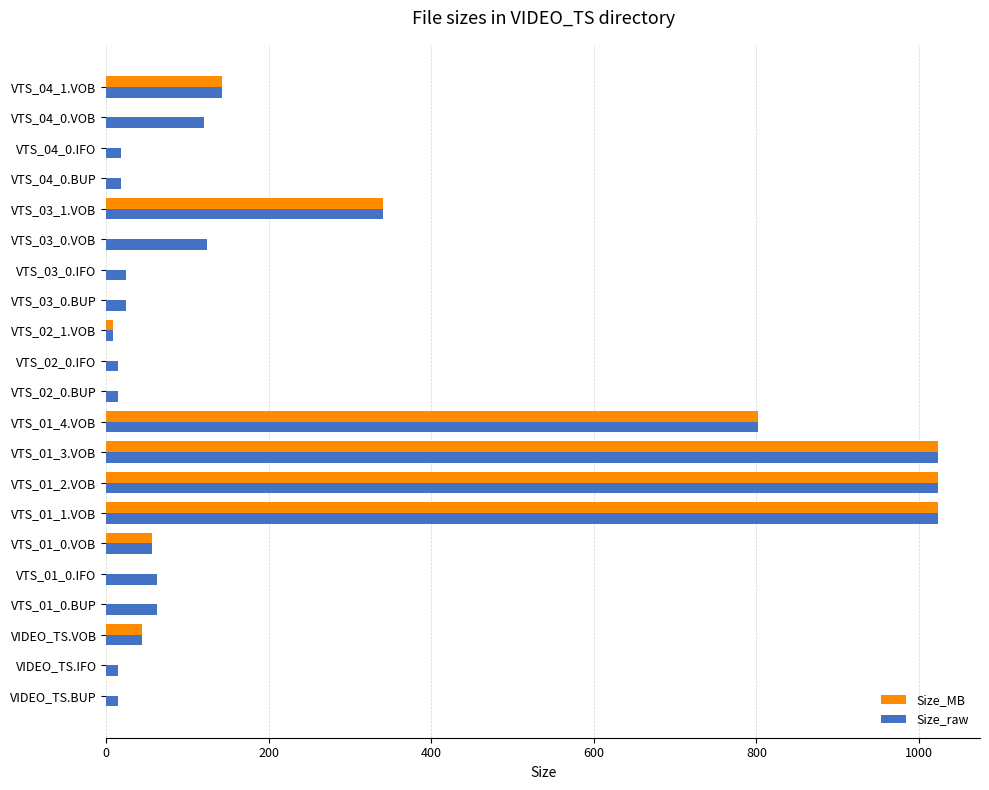

The value of Size_MB at VTS_01_1.VOB is 1024.0. True or false?

True